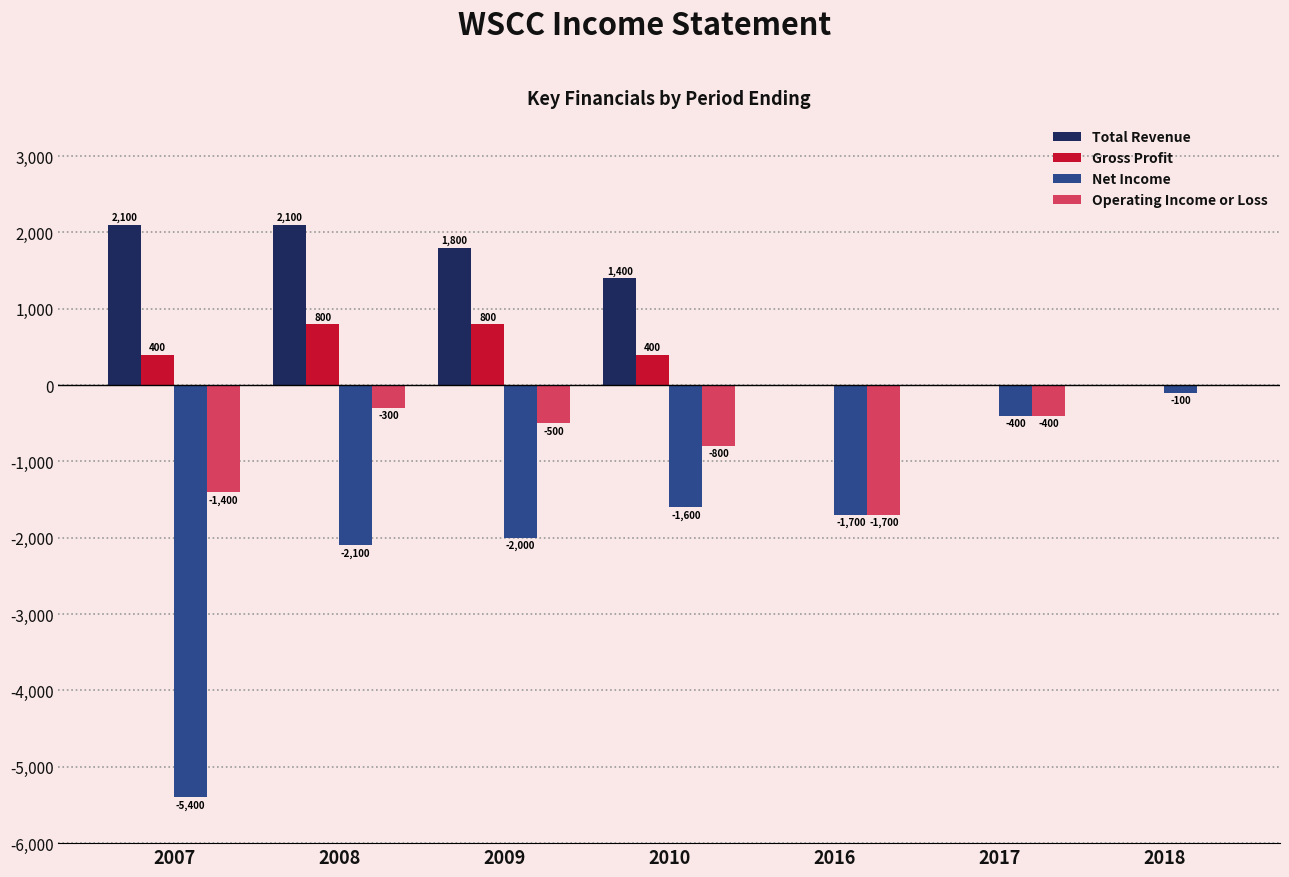

How many distinct data groups are displayed?

4